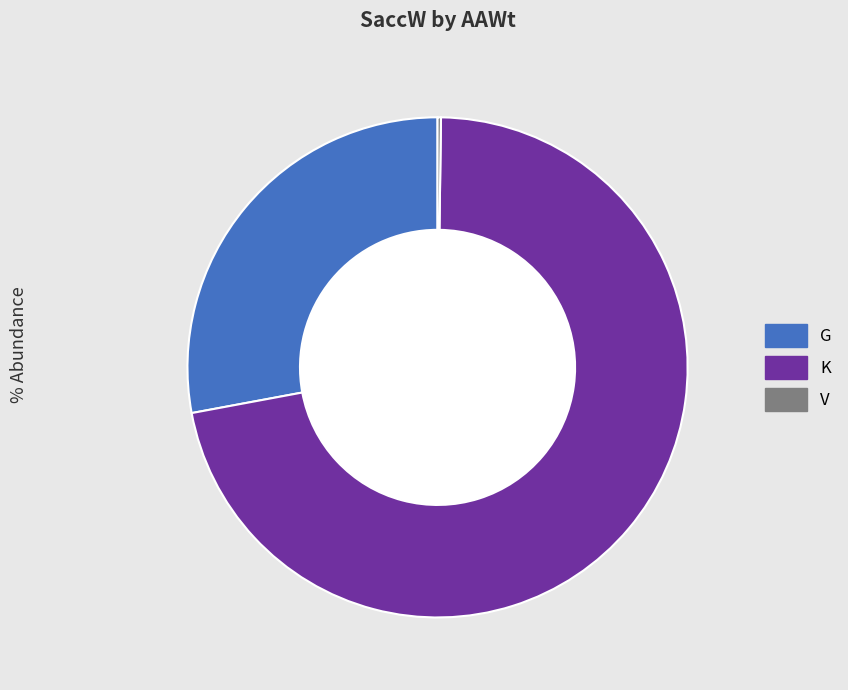

What is the ratio of the value at K to the value at G?

2.6